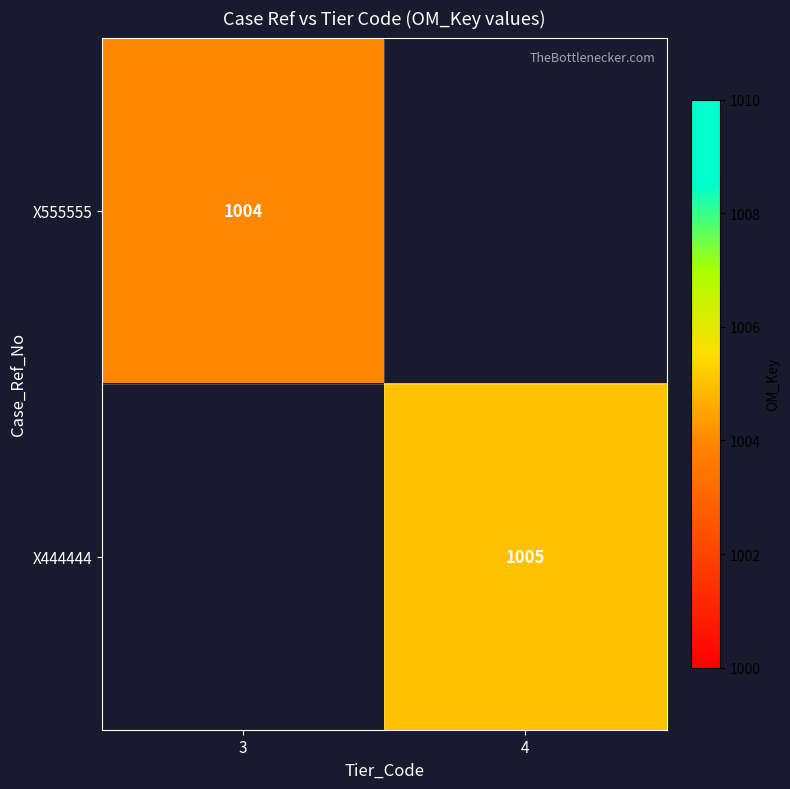

Is the value of X444444 at 4 greater than the value of X555555 at 3?

Yes